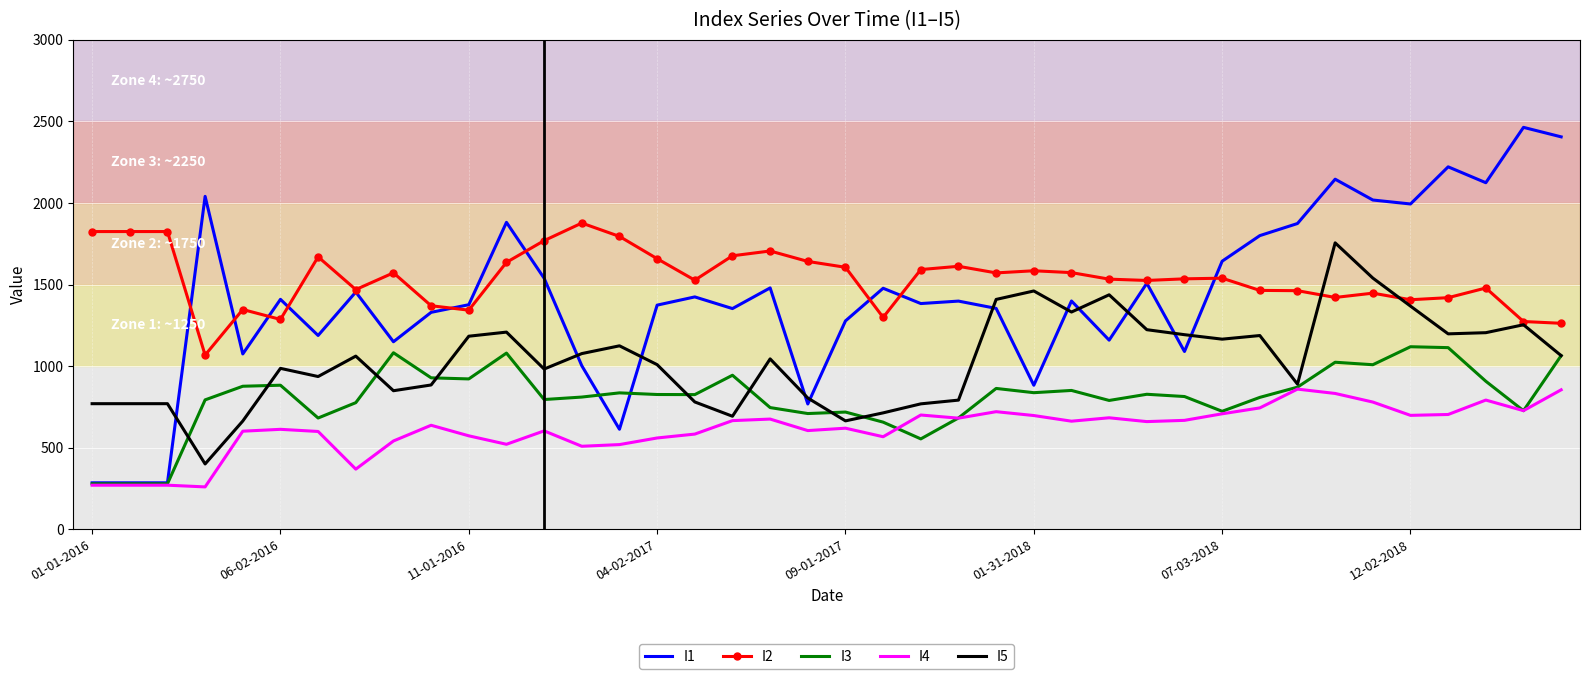

True or false: I5 and I4 cross at least once.

False